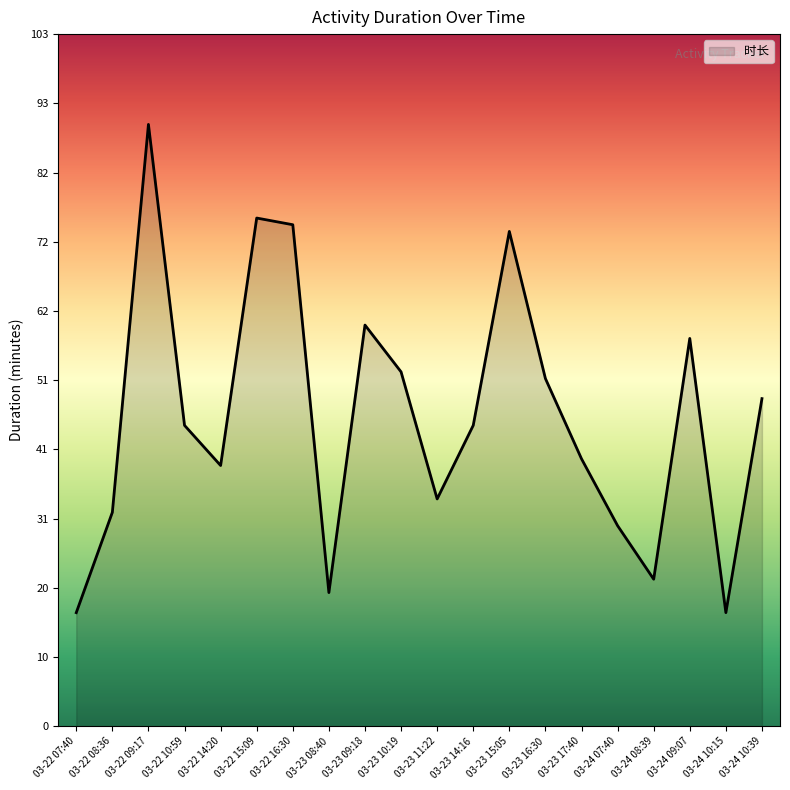

Approximately how many times larger is the value at 03-23 17:40 compared to 03-22 15:09?

0.5